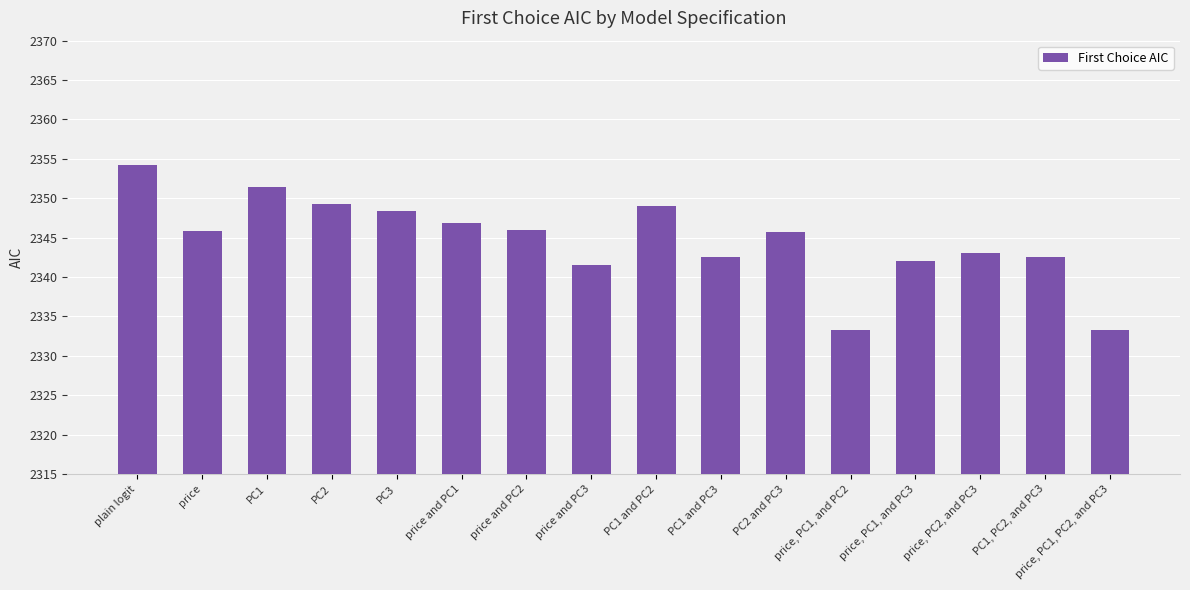

What is the label of the 9th bar from the left?

PC1 and PC2